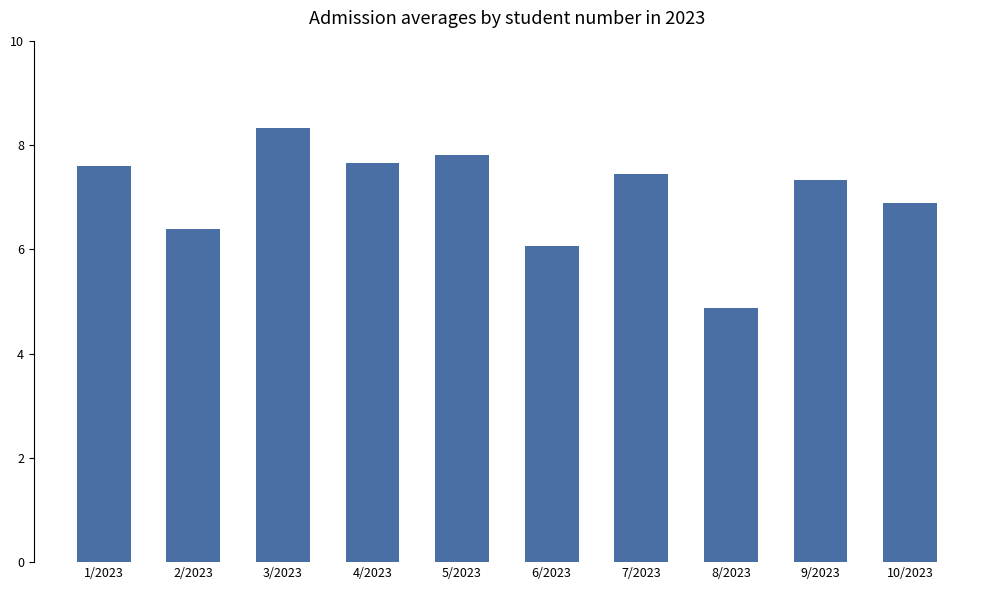

The value at 1/2023 is 7.6. True or false?

True